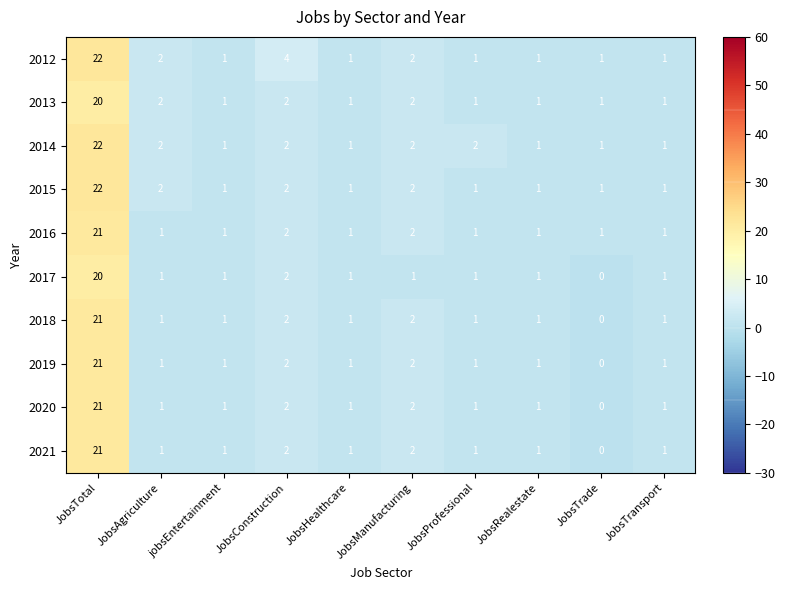

What is the difference between the maximum and second lowest values in the 2015 series?

21